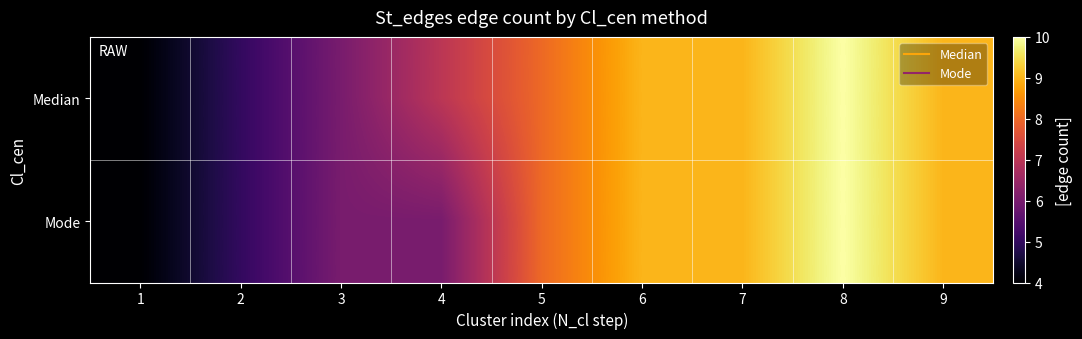

Which category has the highest value across all series?

8